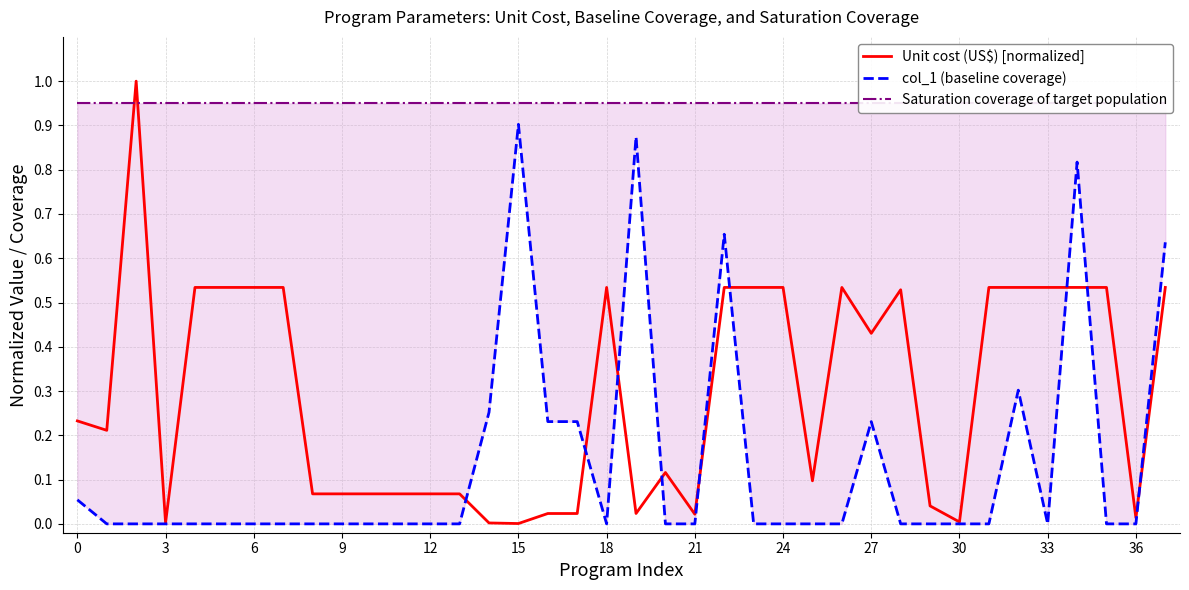

Which has a higher value, 25 or 37?

37